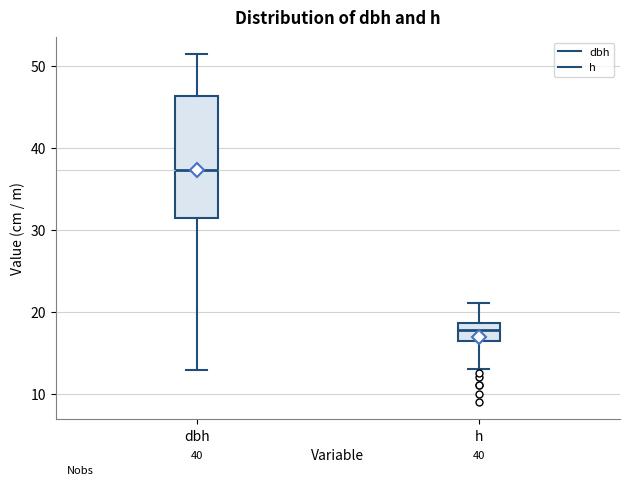

Which box is the tallest, from its lower edge to its upper edge?

dbh